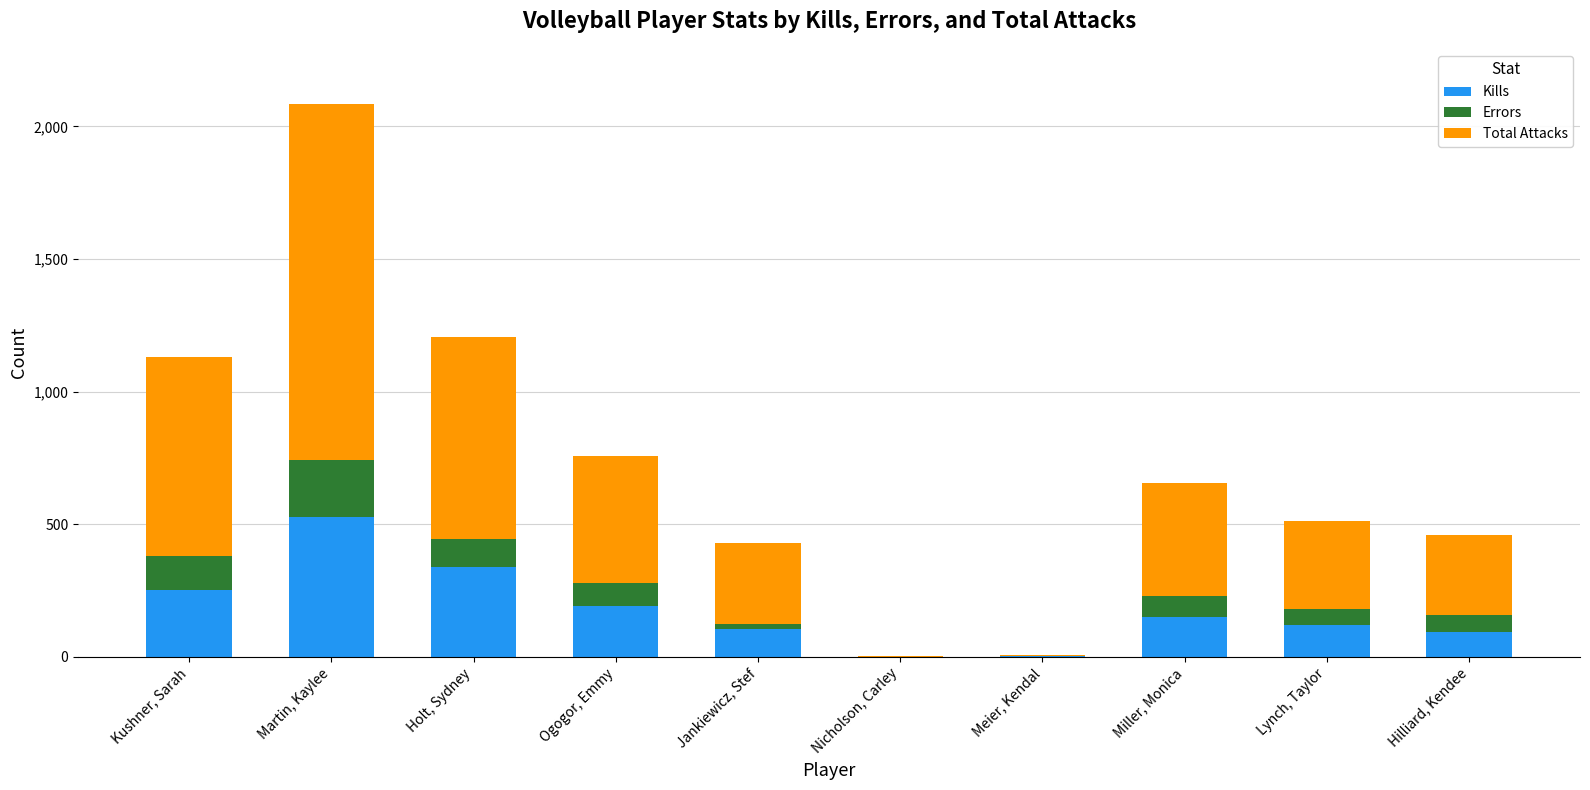

What is the maximum value for Kills?

526